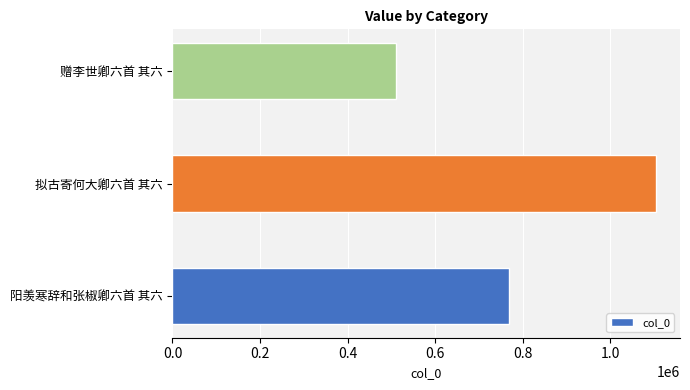

Reading top to bottom, extract all data points from this chart.

赠李世卿六首 其六=509764	拟古寄何大卿六首 其六=1103601	阳羡寒辞和张椒卿六首 其六=767709